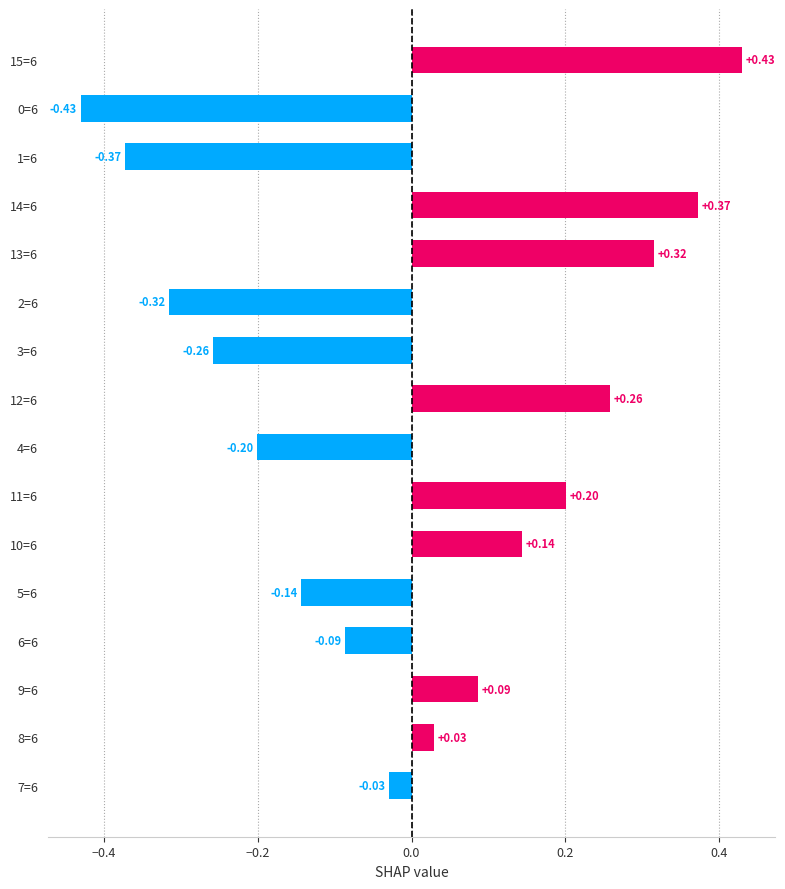

How many series are shown in this chart?

1